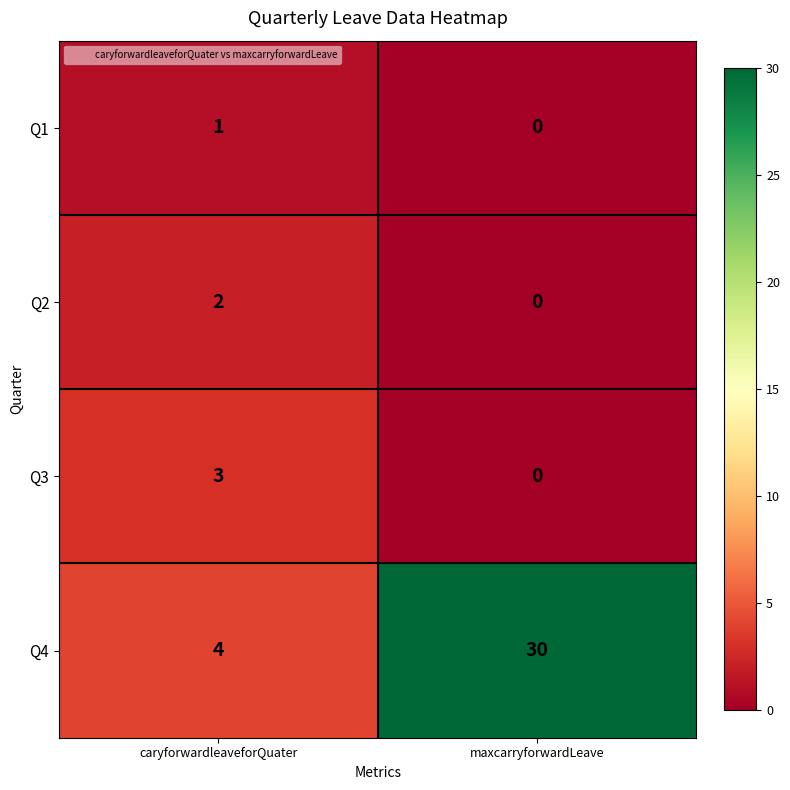

Reading right to left, transcribe all the data shown in this chart.

Q1: maxcarryforwardLeave=0	caryforwardleaveforQuater=1
Q2: maxcarryforwardLeave=0	caryforwardleaveforQuater=2
Q3: maxcarryforwardLeave=0	caryforwardleaveforQuater=3
Q4: maxcarryforwardLeave=30	caryforwardleaveforQuater=4